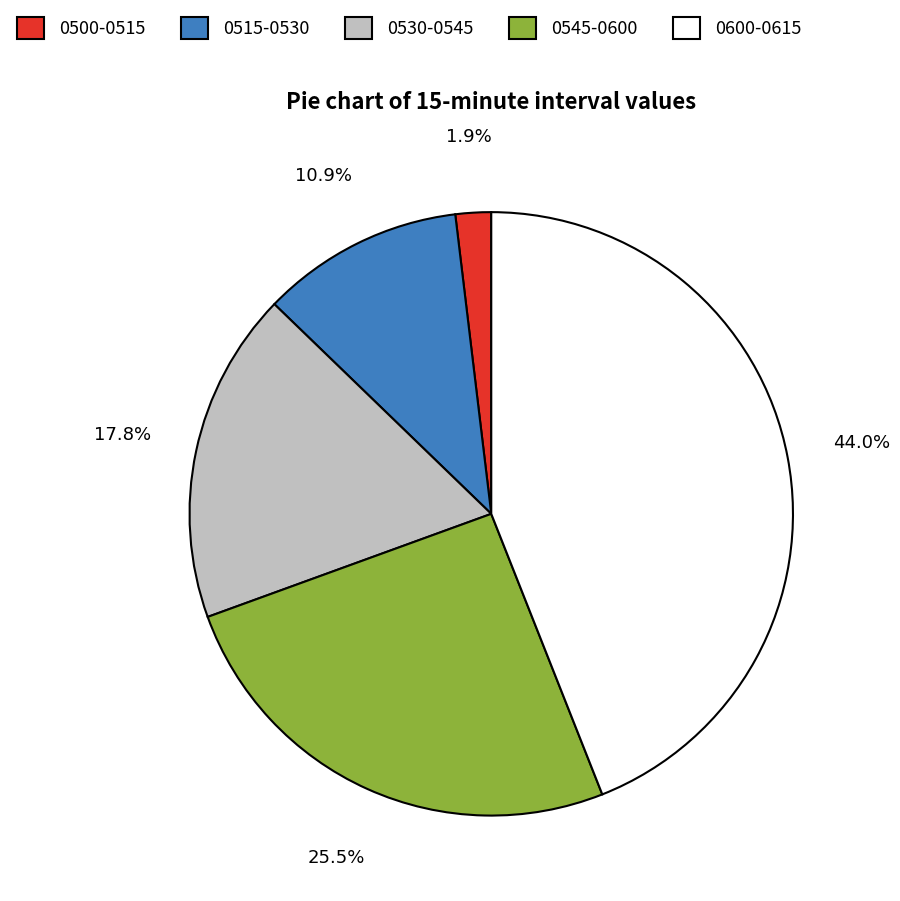

What percentage do 0500-0515 and 0530-0545 together represent?

19.7%